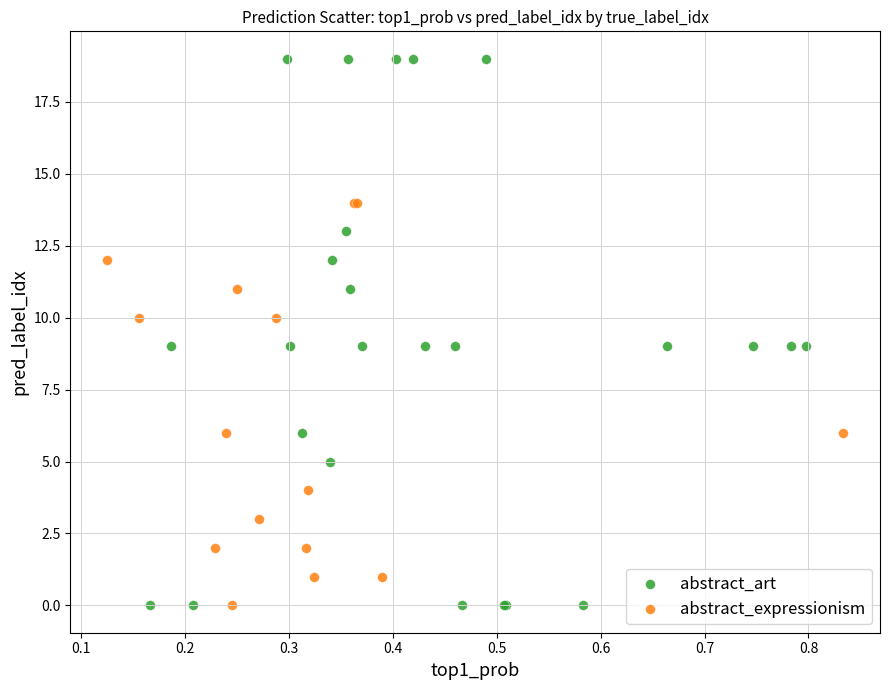

Which series has the widest spread of Y values?

abstract_art